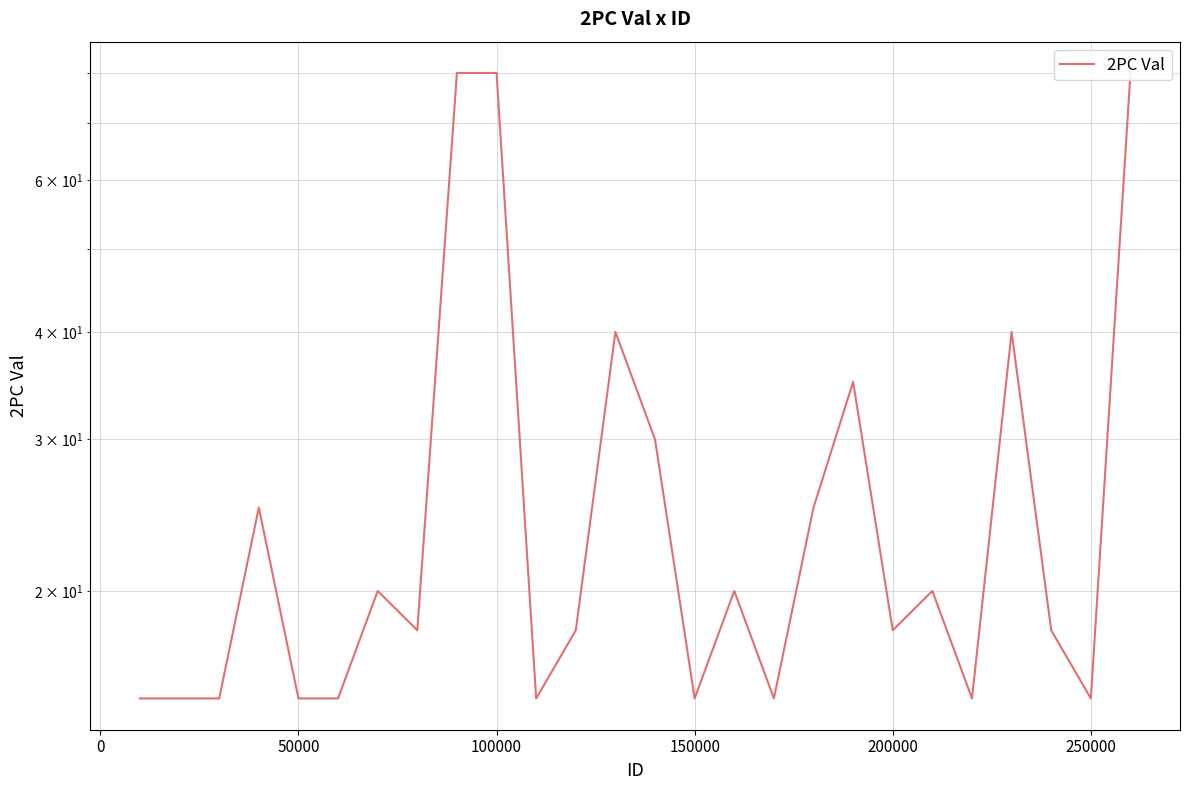

Count the number of categories in the chart.

26